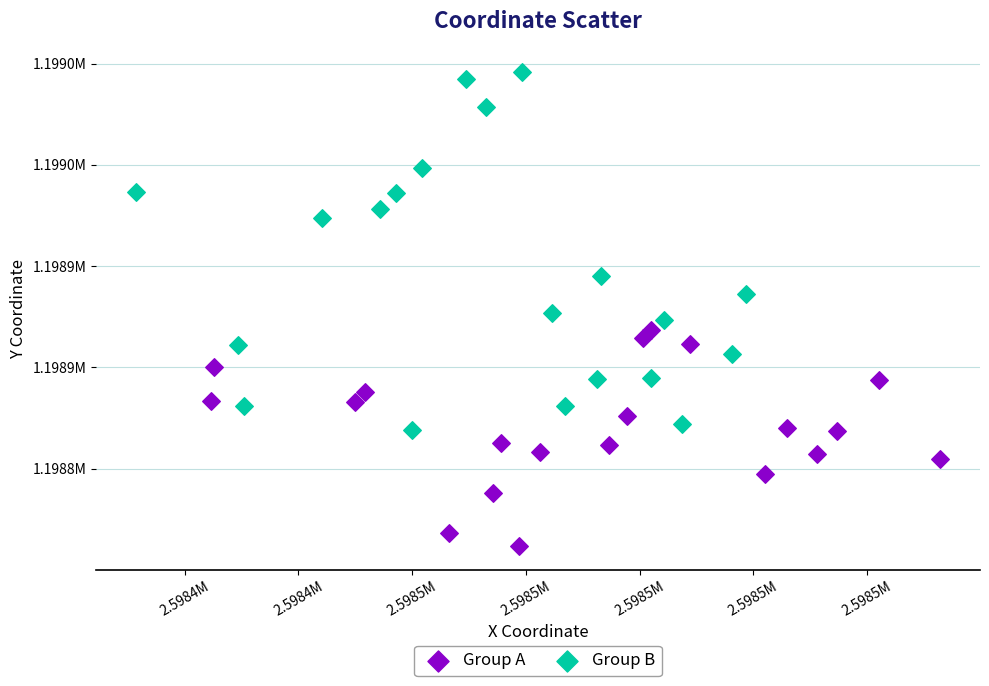

What are all the series names shown in the legend?

Group A, Group B